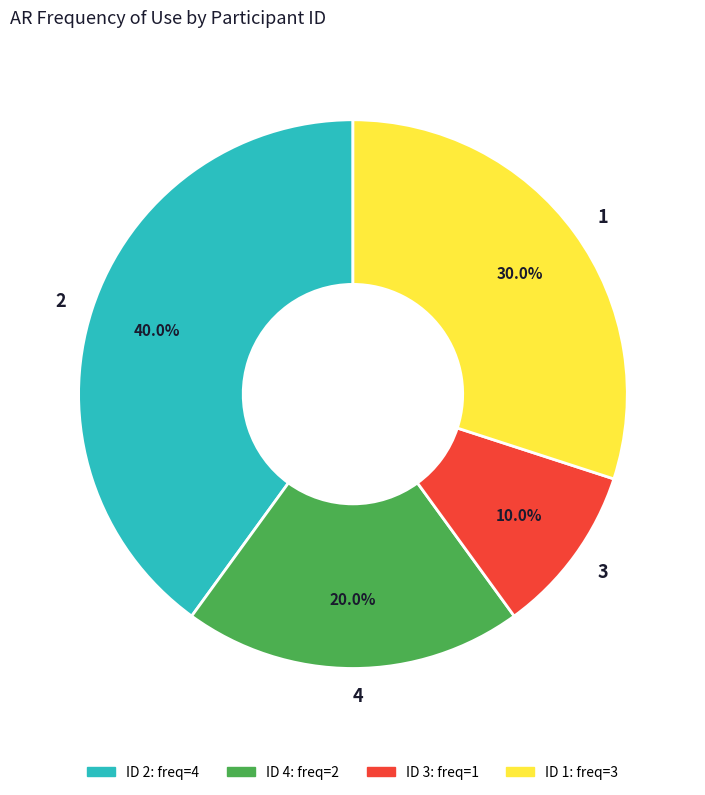

True or false: 2 accounts for 40% of the total.

True